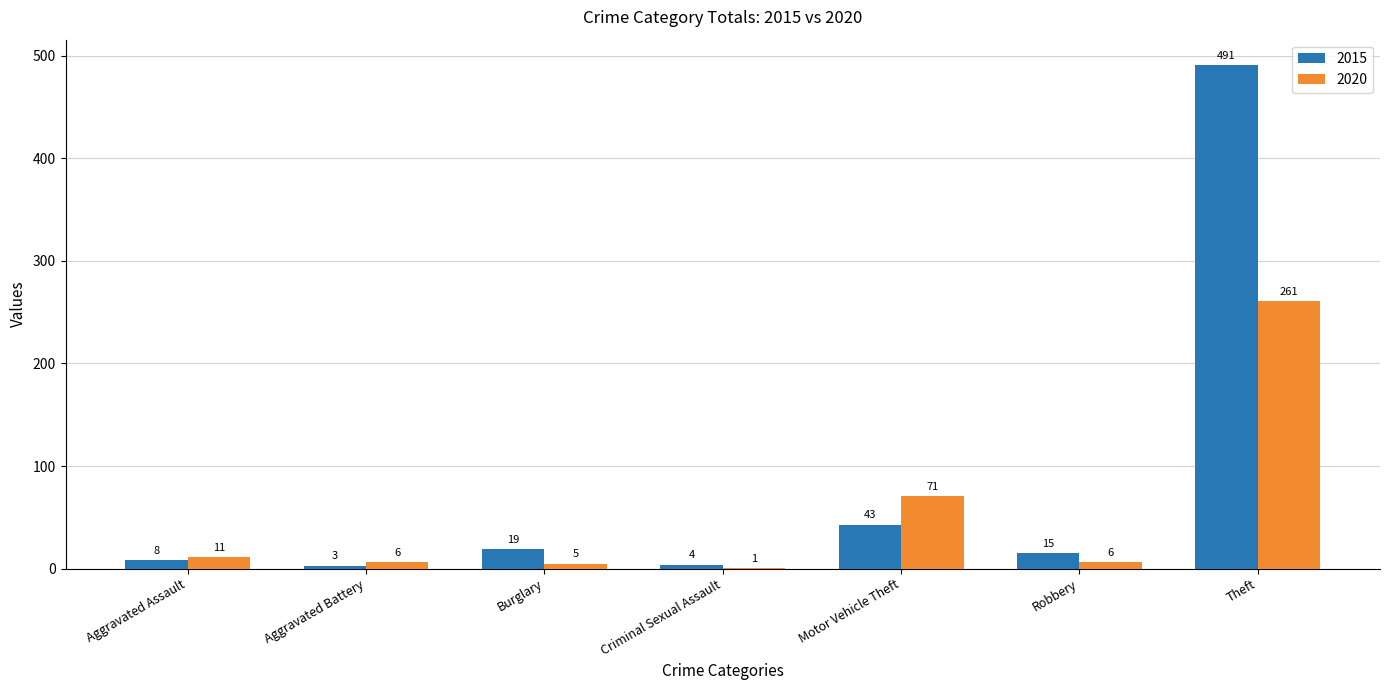

True or false: 2020 has a value of 6 at Robbery.

True